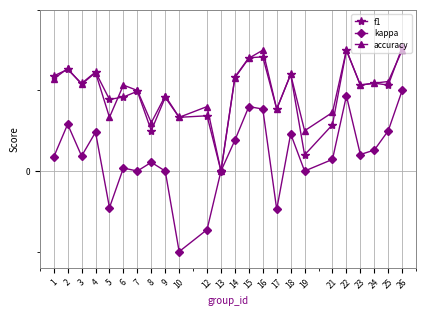

At which category is the sum across all series the highest?

26